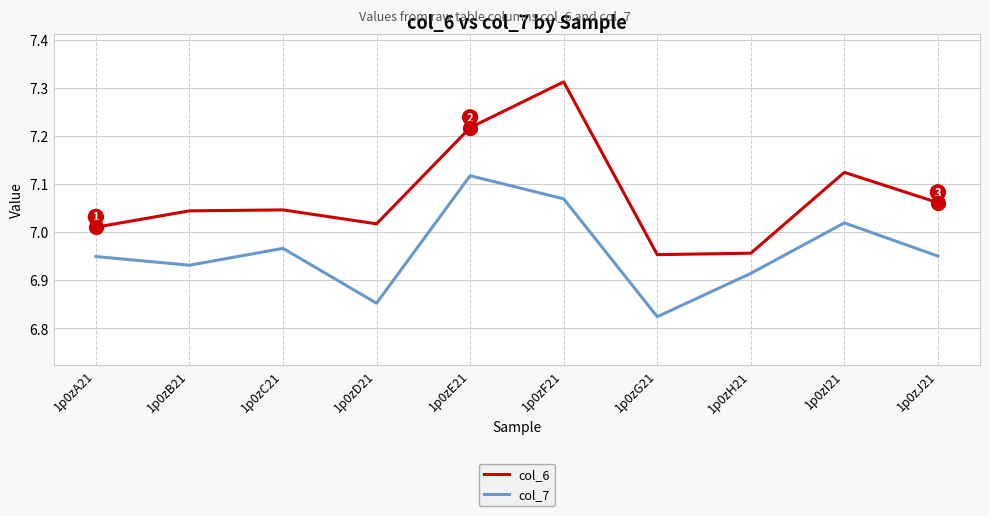

What is the difference between the maximum and minimum values in the col_6 series?

0.4